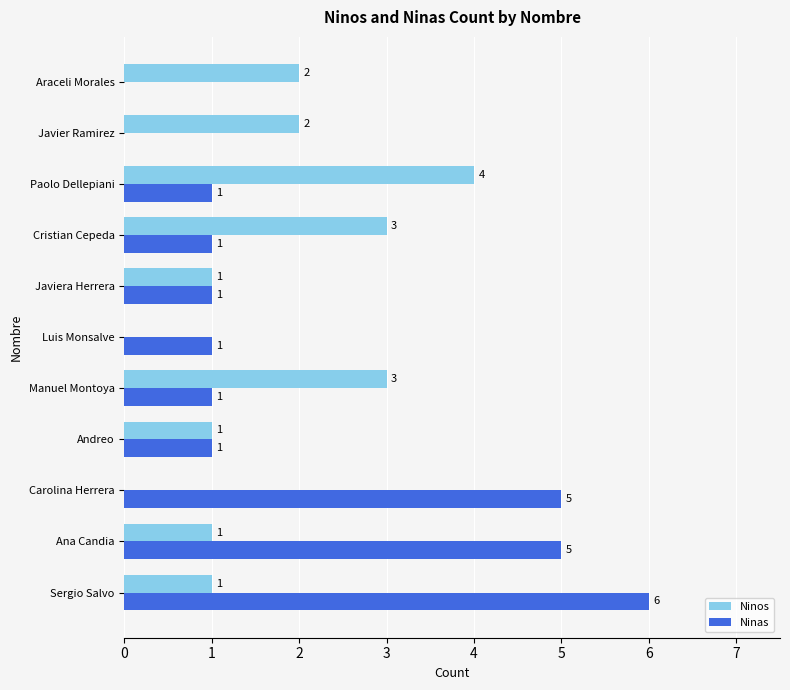

What is the sum of all Ninos values?

18